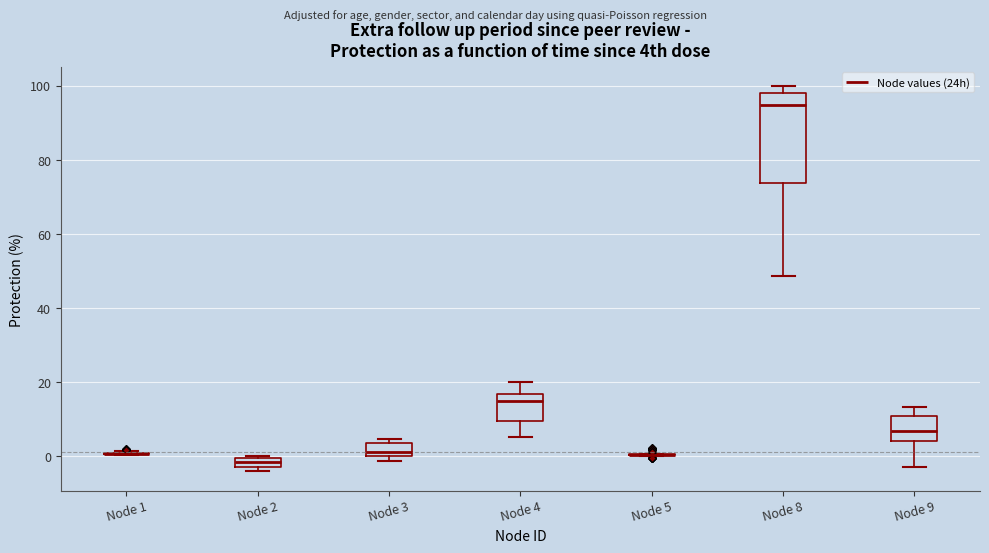

Which box is the tallest, from its lower edge to its upper edge?

Node 8